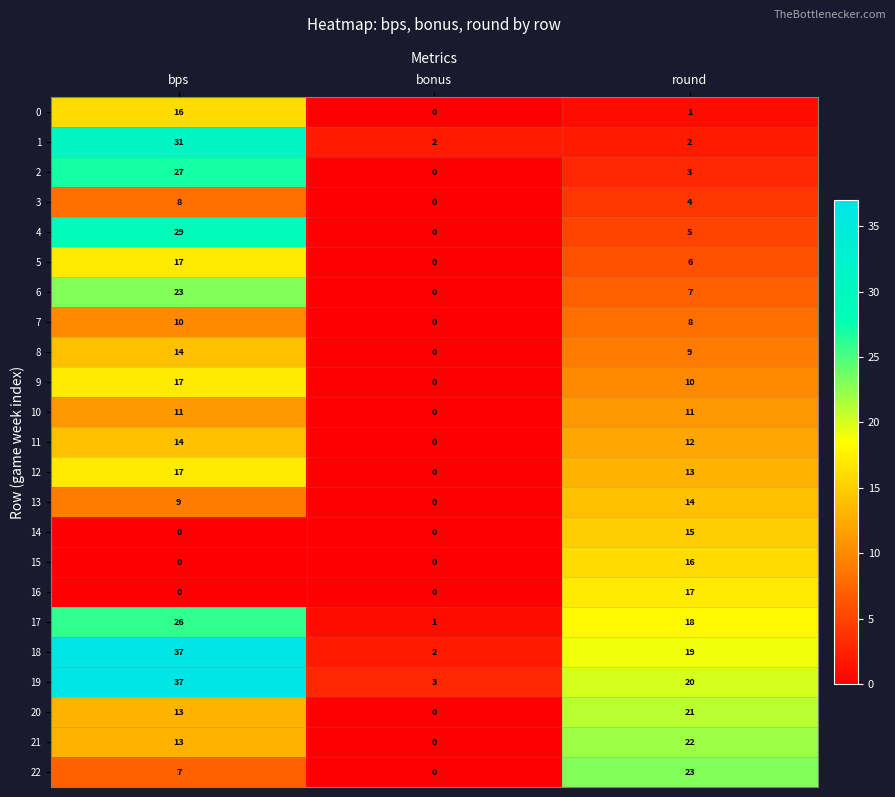

What is the spread (max minus min) of values at round?

22